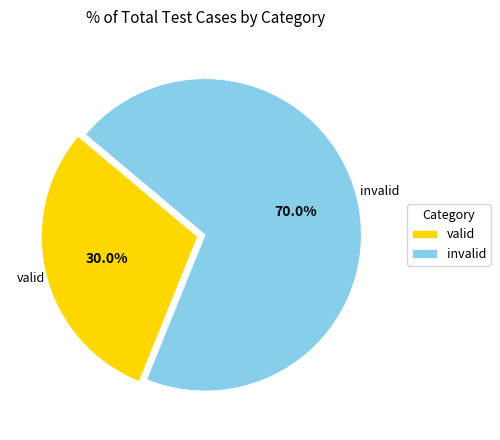

Is there a majority slice in this chart?

Yes